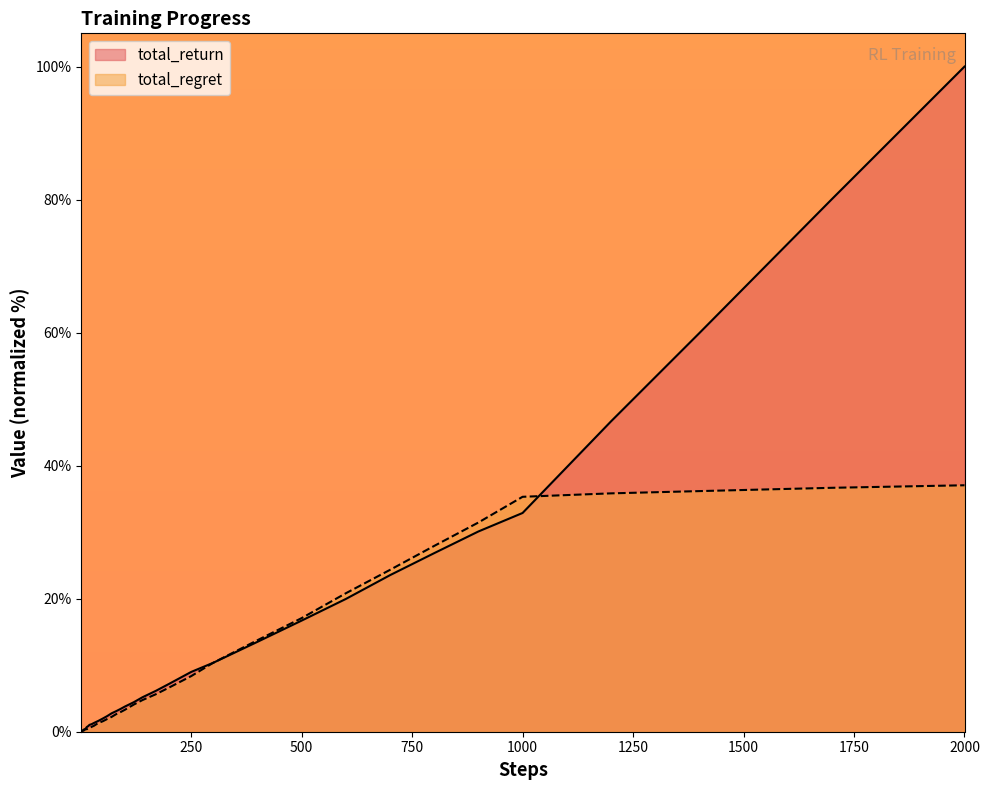

Which series has the largest range (max minus min)?

total_return